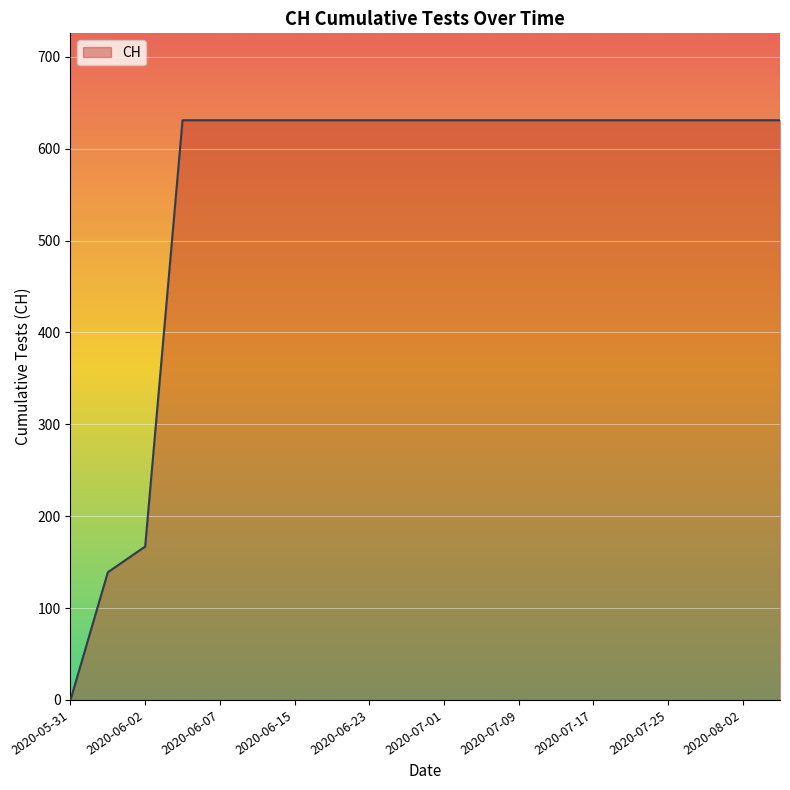

How many lines are shown in the chart?

1